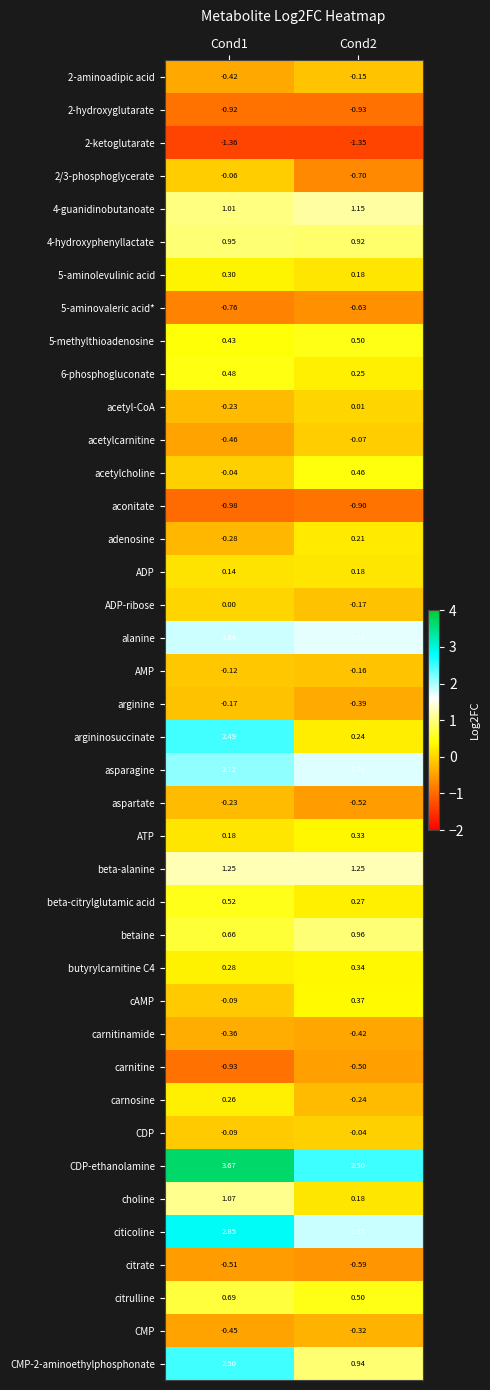

Between Cond1 and Cond2, which series saw the biggest shift?

argininosuccinate